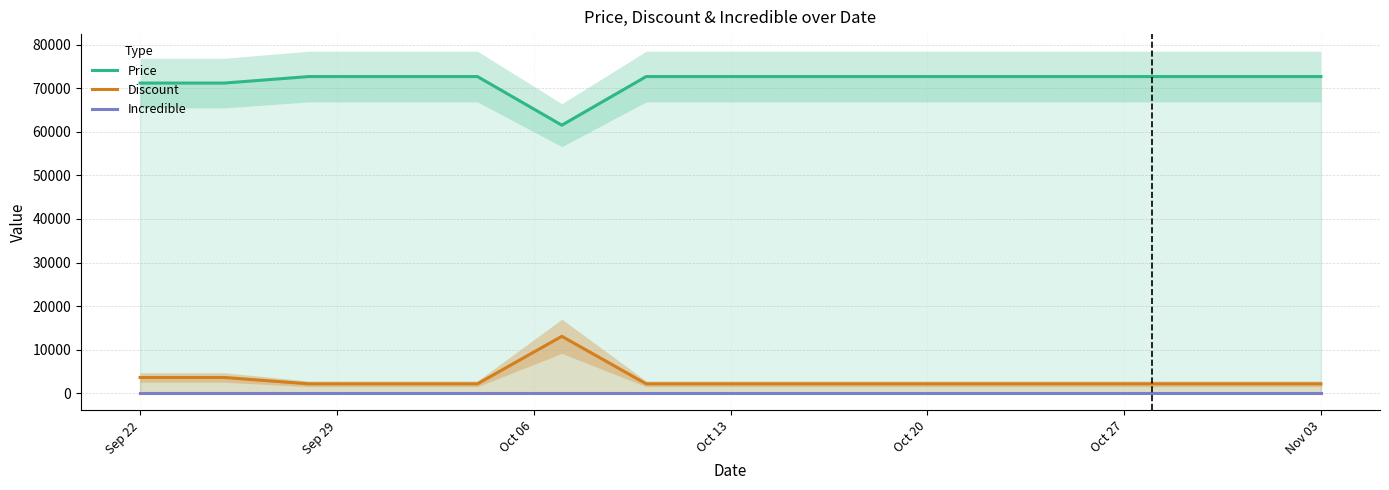

The value of Discount at Sep 22 is 3632.5. True or false?

True